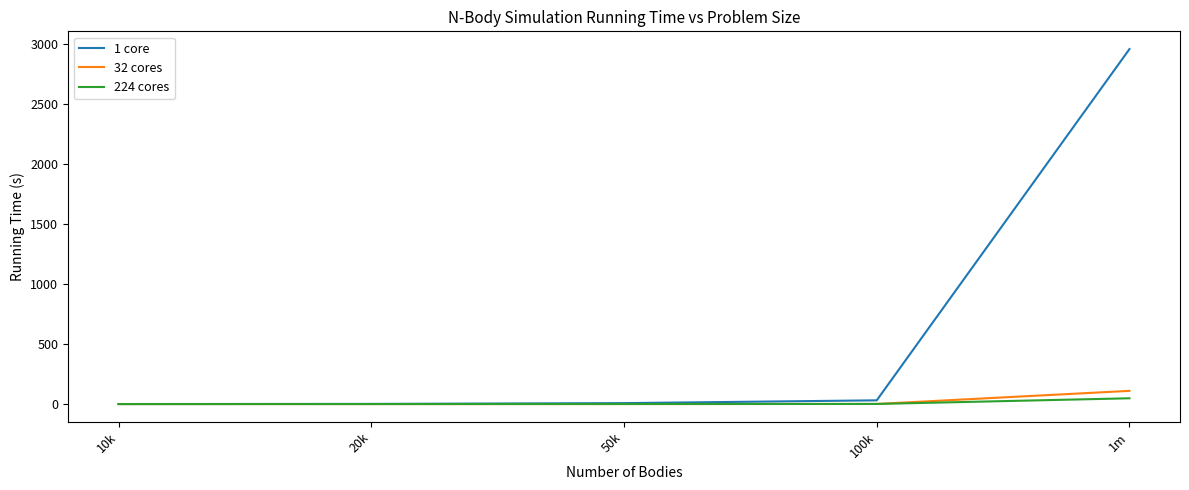

Which series has the largest range (max minus min)?

1 core